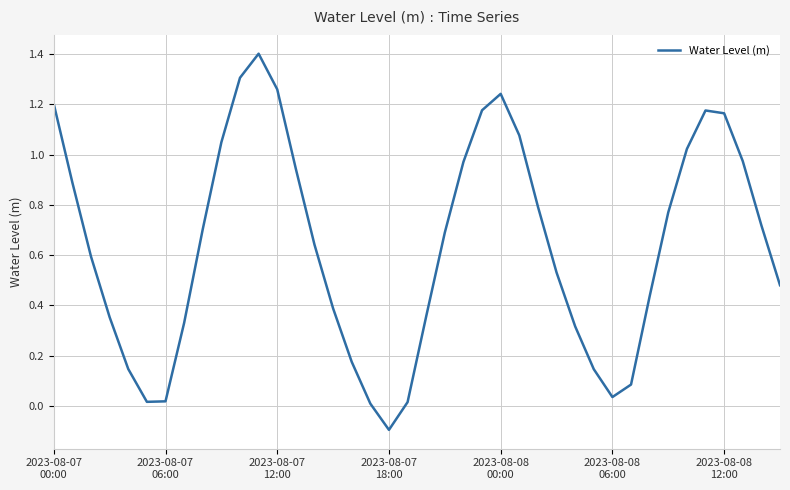

What is the sum of all values?

25.5